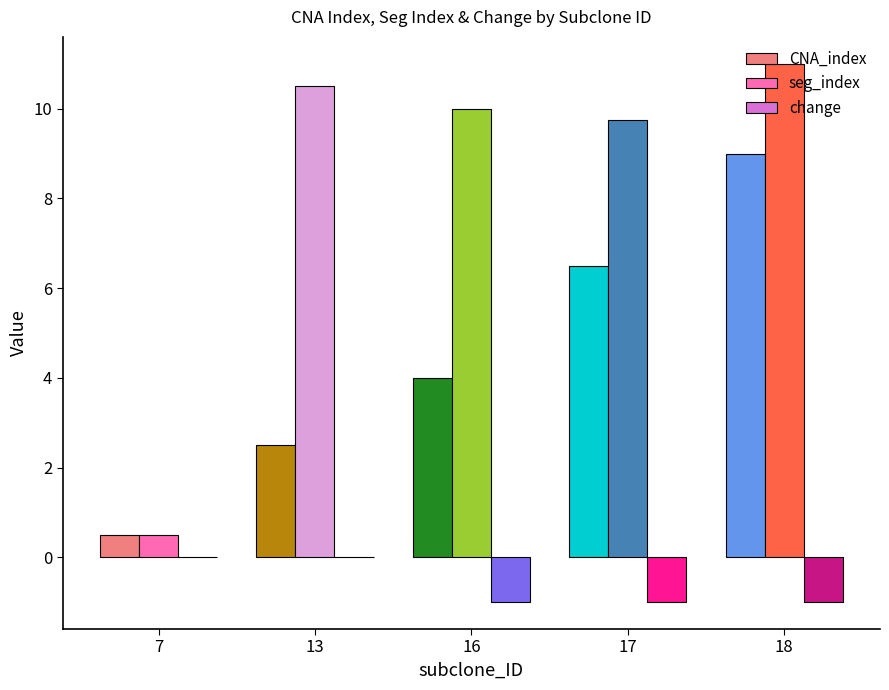

Between 16 and 17, which series saw the biggest shift?

CNA_index